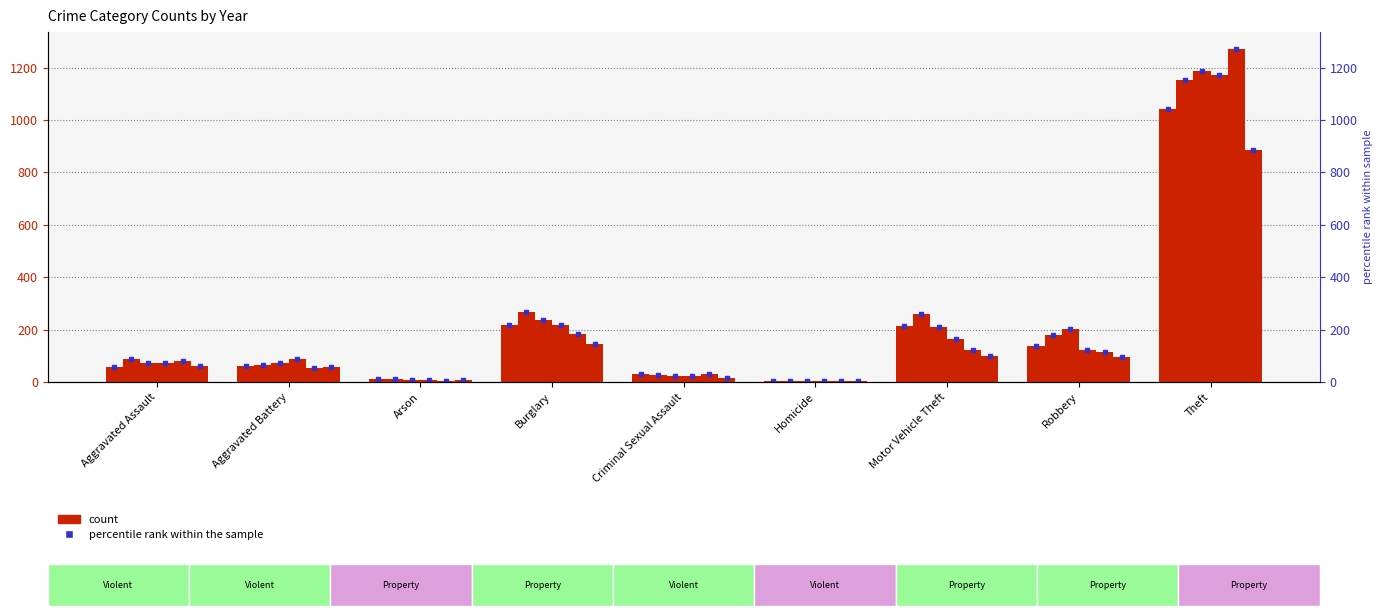

What is the total value across all series at Burglary?

1265